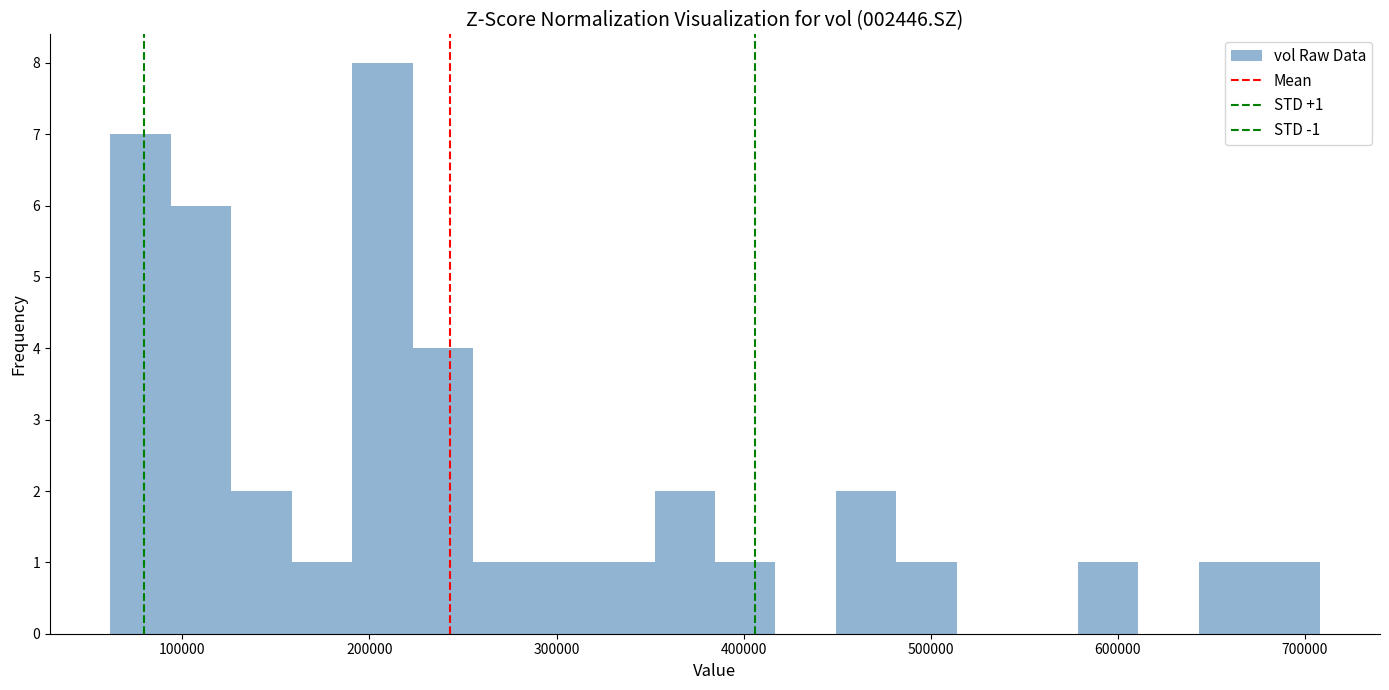

Around what value on the x-axis is the tallest bar? Give the approximate position of its centre, as read against the axis.

210000